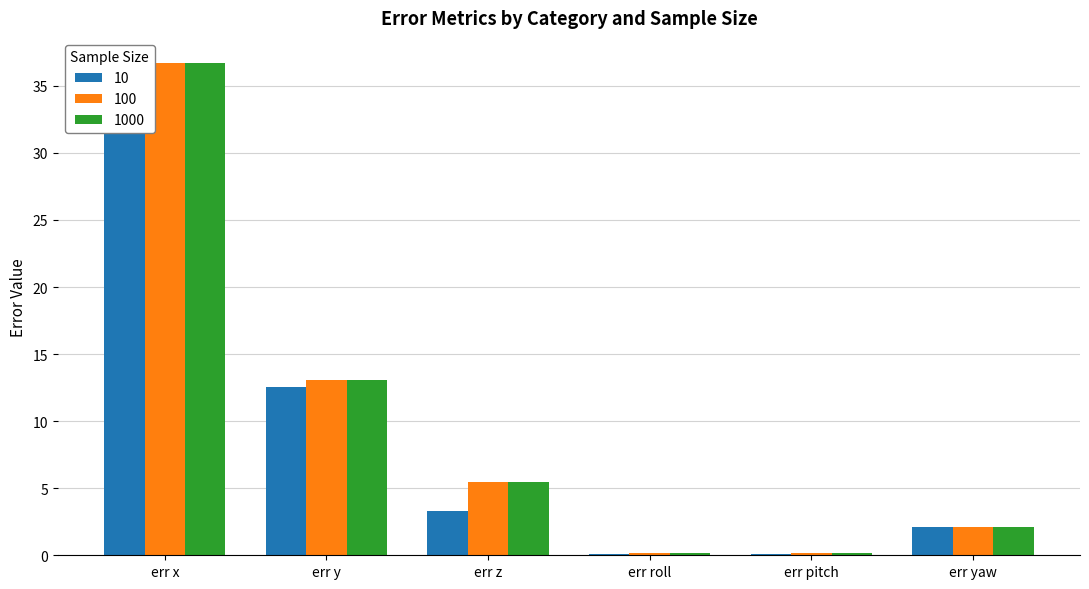

At err pitch, list the series in order from largest to smallest.

100, 1000, 10